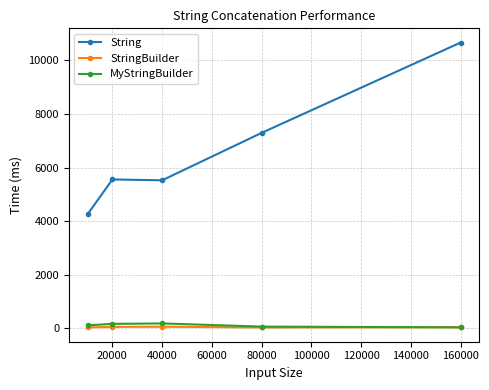

True or false: String has more than 1 interior local peaks.

False